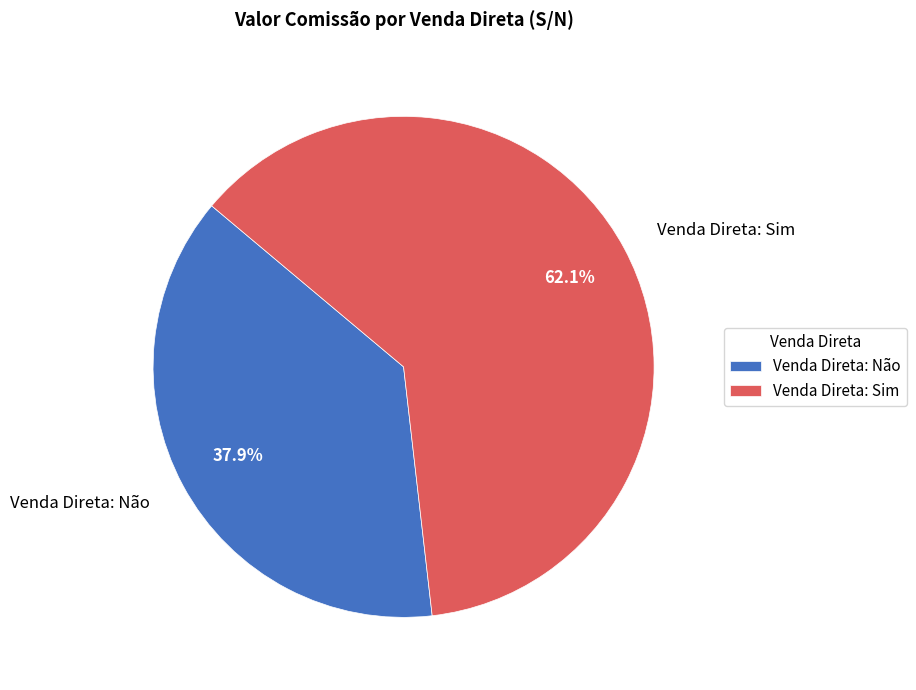

What percentage do Venda Direta: Sim and Venda Direta: Não together represent?

100.0%